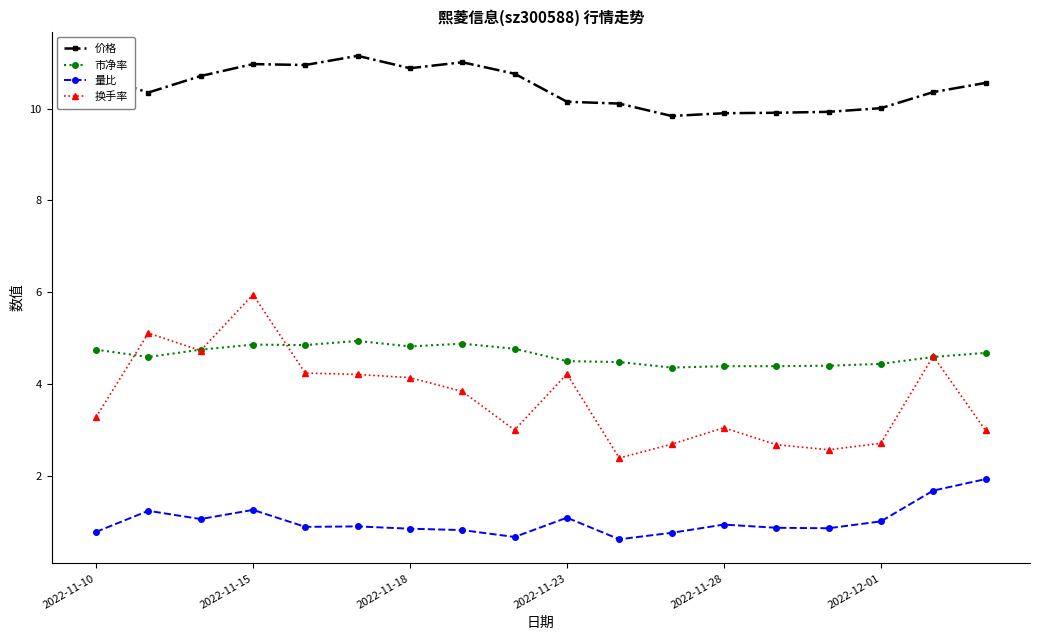

How many series are shown in this chart?

4